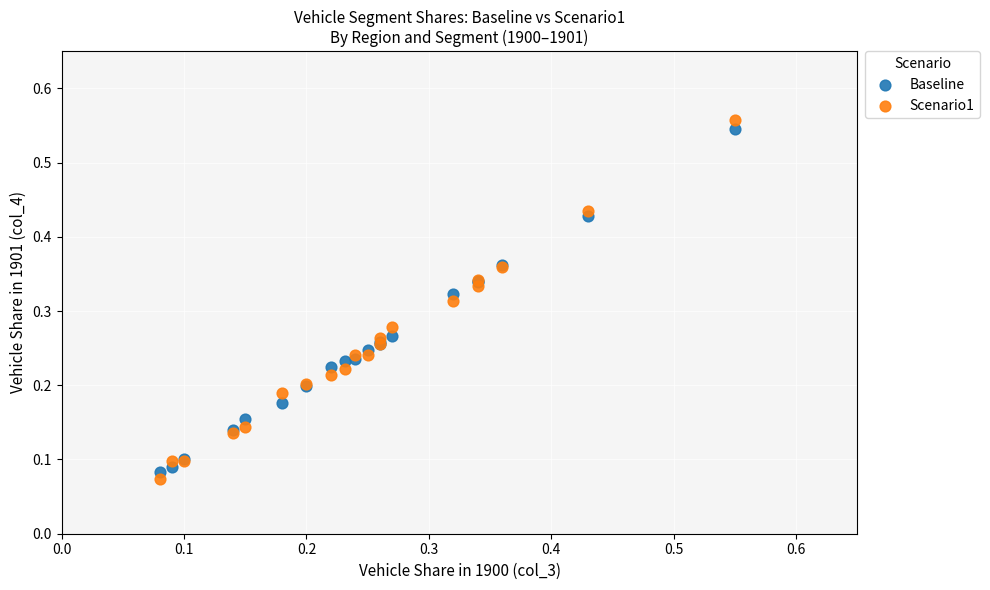

Which series has the largest Y range (max minus min)?

Scenario1